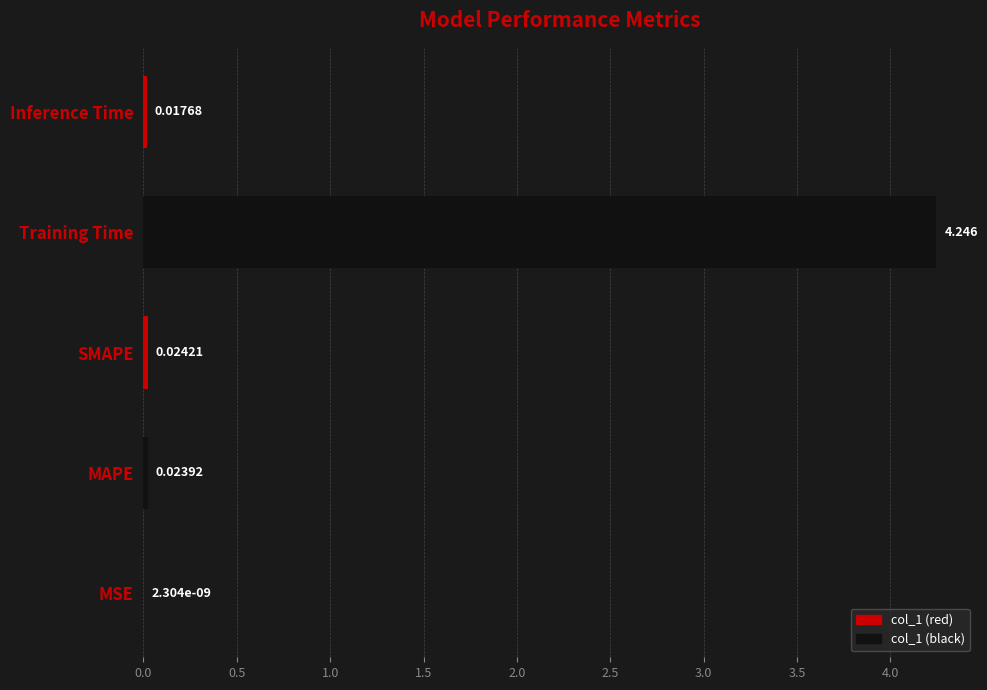

Count the number of data series in this chart.

1